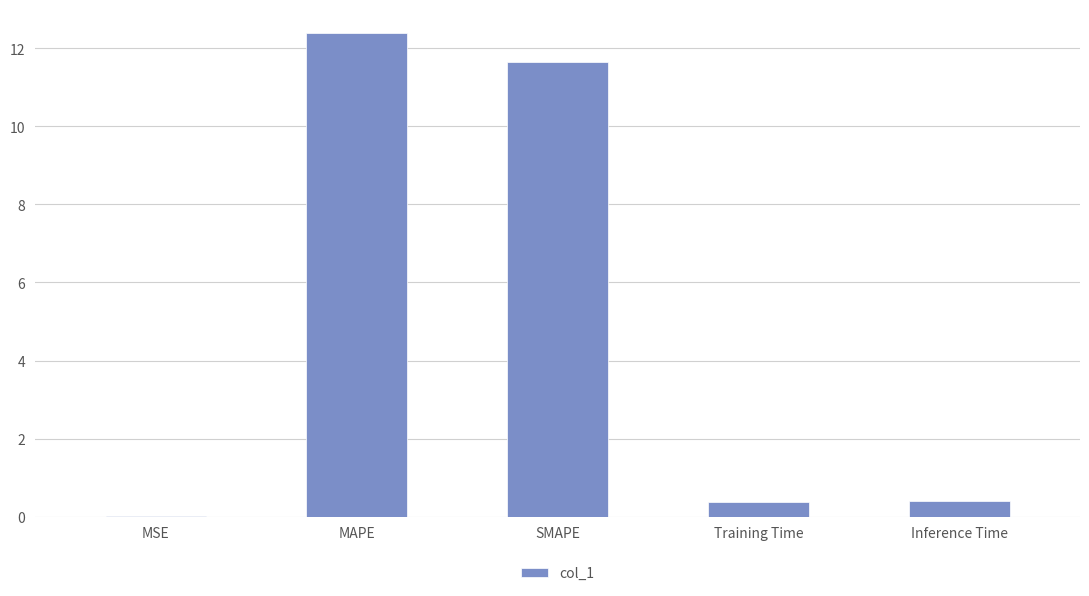

What is the sum of the values at MAPE and Inference Time?

12.8